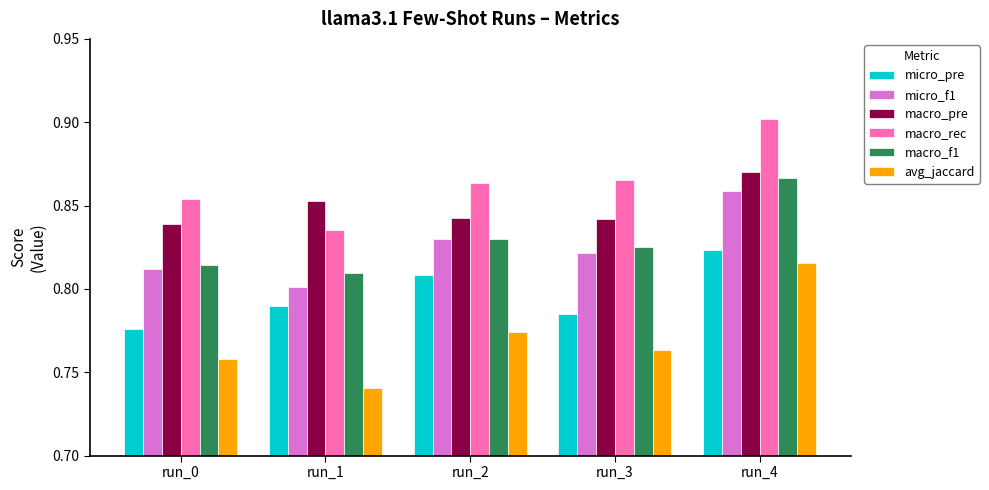

List the labels in order of avg_jaccard value, largest first.

run_4, run_2, run_3, run_0, run_1